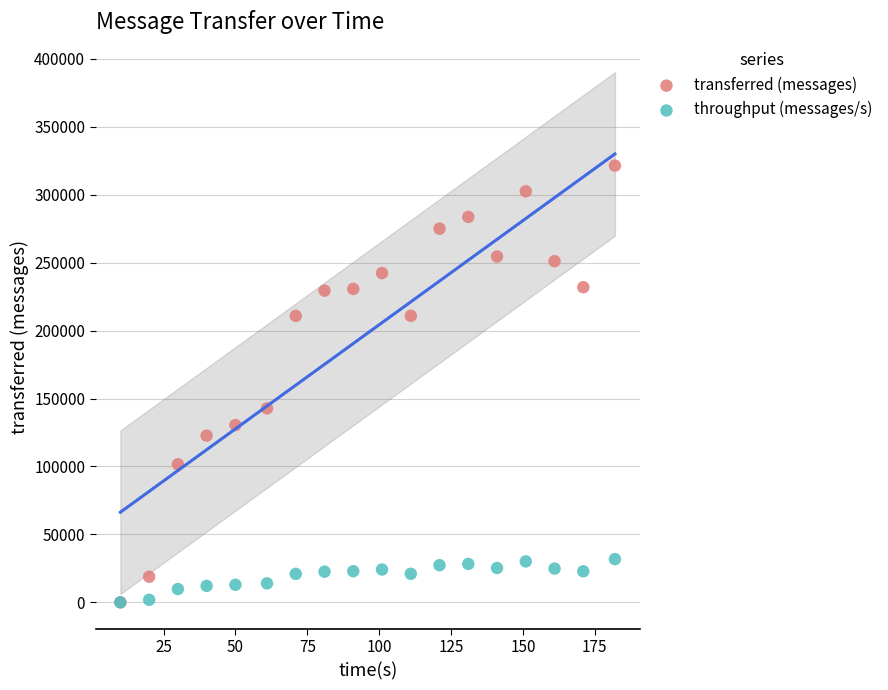

In the transferred (messages) series, what Y value is closest to 160750?

142820